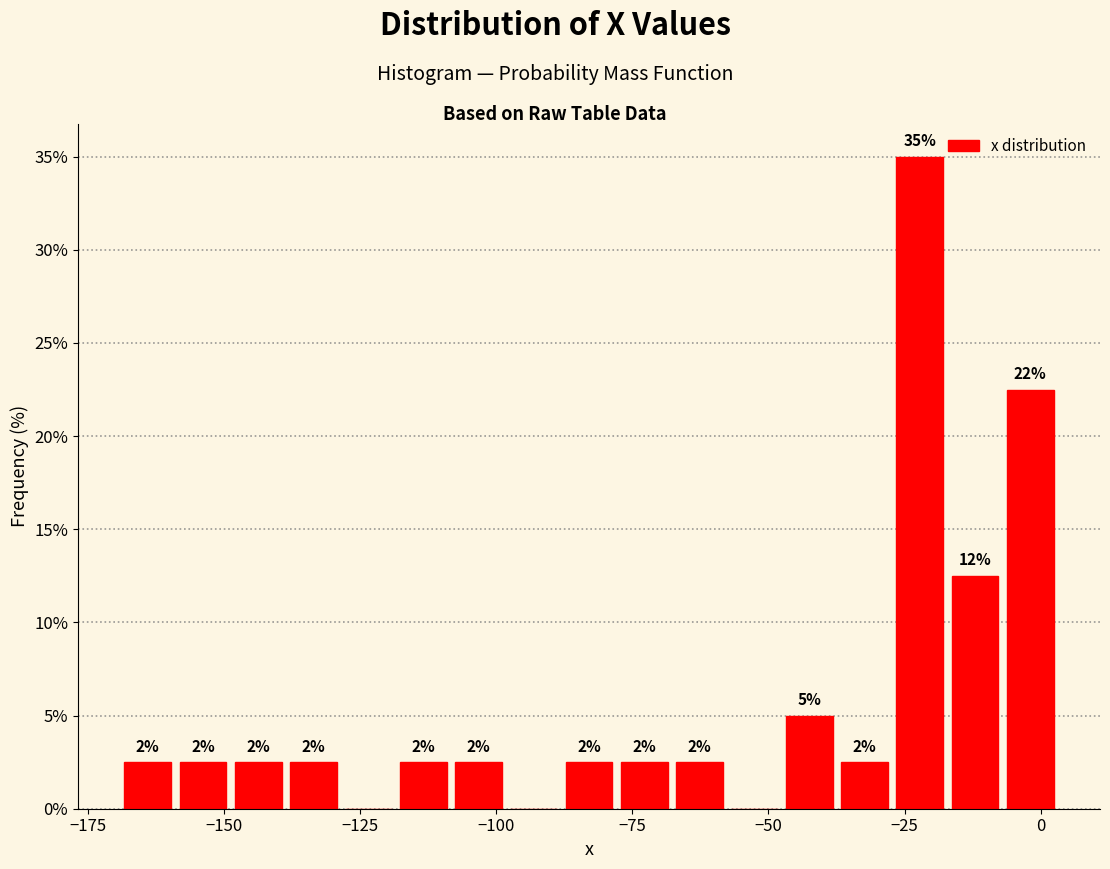

Read against the x-axis, roughly where is the centre of the tallest bar?

-20